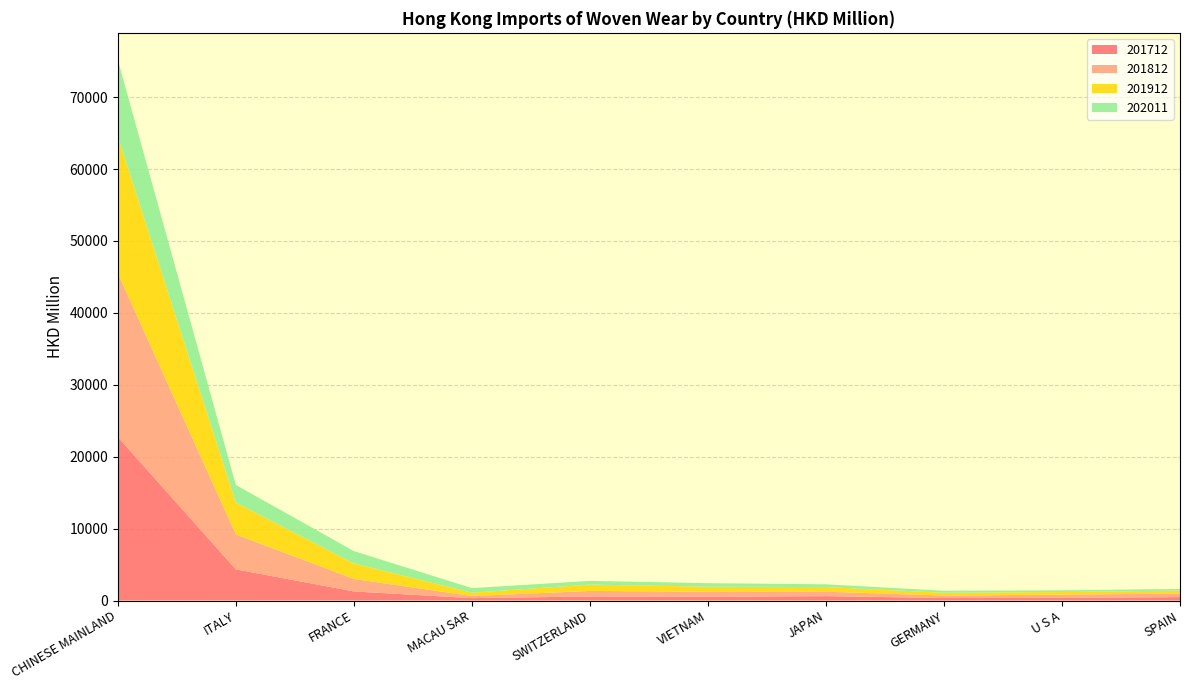

Reading left to right, extract all data points from this chart.

201712: CHINESE MAINLAND=22735.9	ITALY=4331.1	FRANCE=1264.8	MACAU SAR=334.1	SWITZERLAND=564.4	VIETNAM=533.3	JAPAN=608.4	GERMANY=357.4	U S A=370.3	SPAIN=477.9
201812: CHINESE MAINLAND=22761.9	ITALY=4861.9	FRANCE=1740.3	MACAU SAR=286.1	SWITZERLAND=771.2	VIETNAM=674.4	JAPAN=615.0	GERMANY=337.4	U S A=441.1	SPAIN=500.7
201912: CHINESE MAINLAND=19019.2	ITALY=4423.7	FRANCE=2155.7	MACAU SAR=472.0	SWITZERLAND=875.4	VIETNAM=716.1	JAPAN=645.0	GERMANY=390.6	U S A=367.0	SPAIN=405.1
202011: CHINESE MAINLAND=10660.6	ITALY=2454.7	FRANCE=1716.0	MACAU SAR=633.6	SWITZERLAND=522.2	VIETNAM=490.6	JAPAN=384.9	GERMANY=276.1	U S A=239.6	SPAIN=237.1